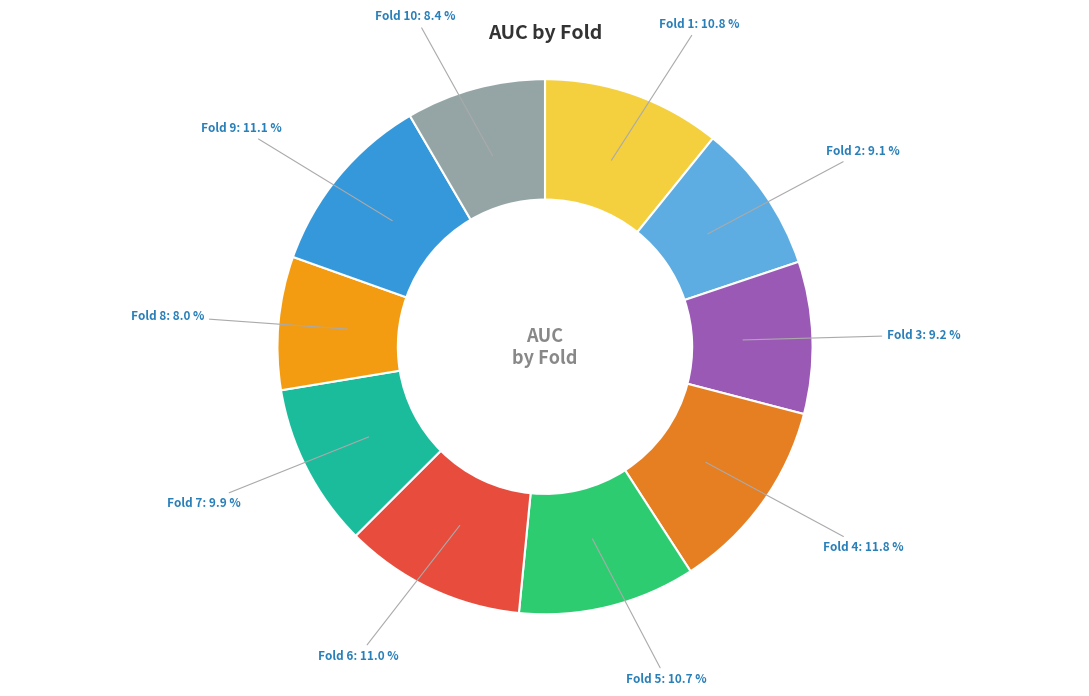

What percentage is NOT represented by Fold 7?

90.1%